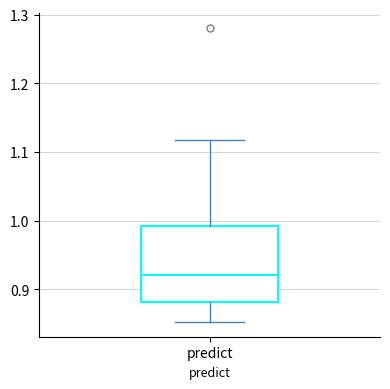

Where does the lower whisker of the box for predict end on the y-axis? The values are not printed on the chart, so give them approximately, as read against the axis.

0.85